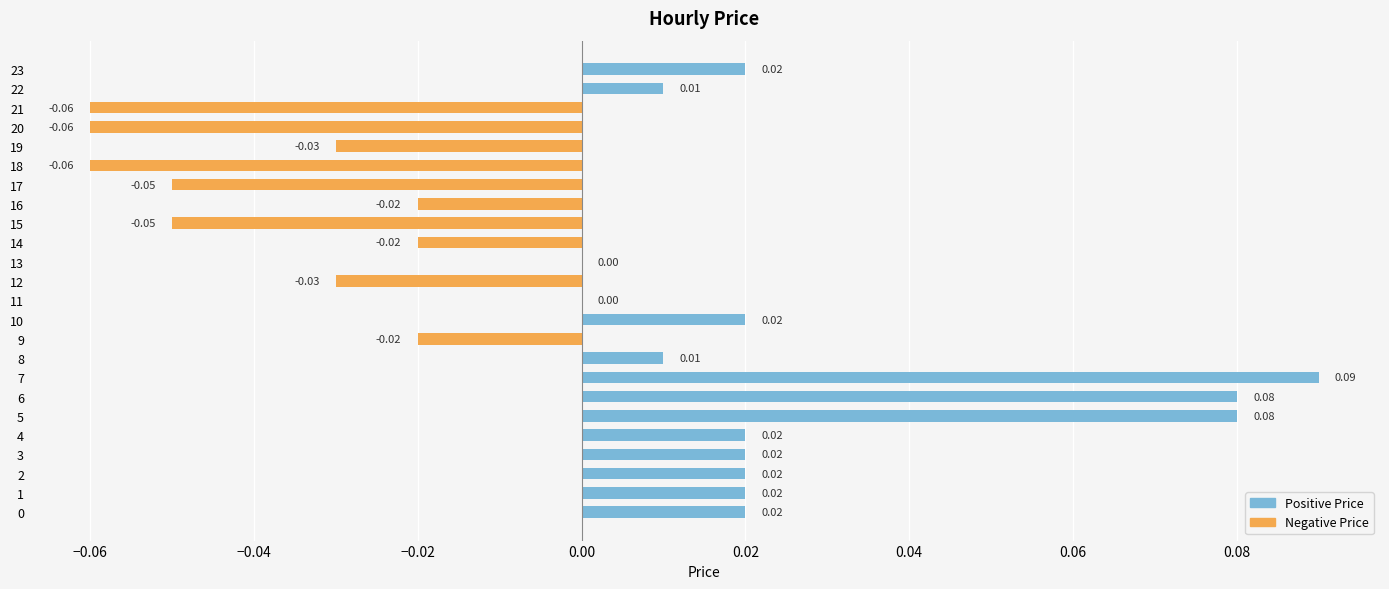

How many distinct data groups are displayed?

1